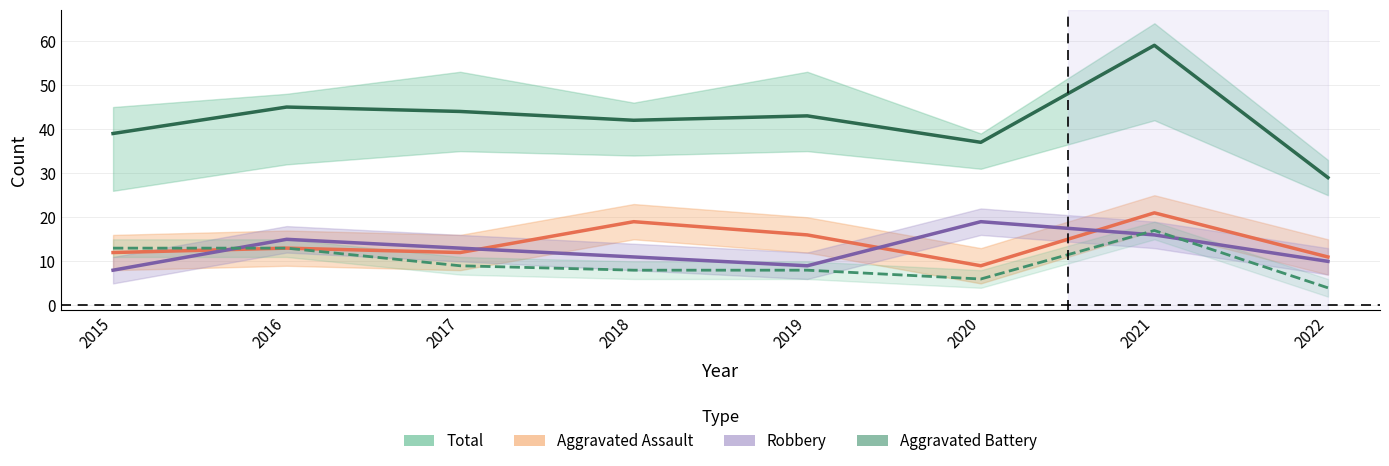

Does the chart have visible grid lines?

Yes